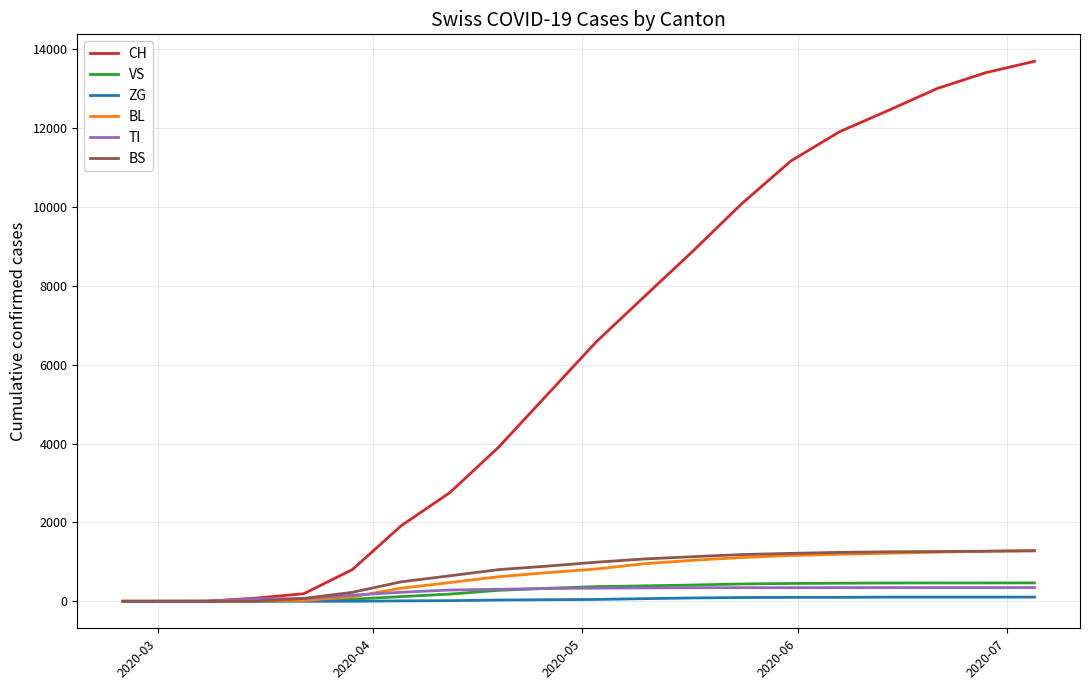

How many lines are shown in the chart?

6